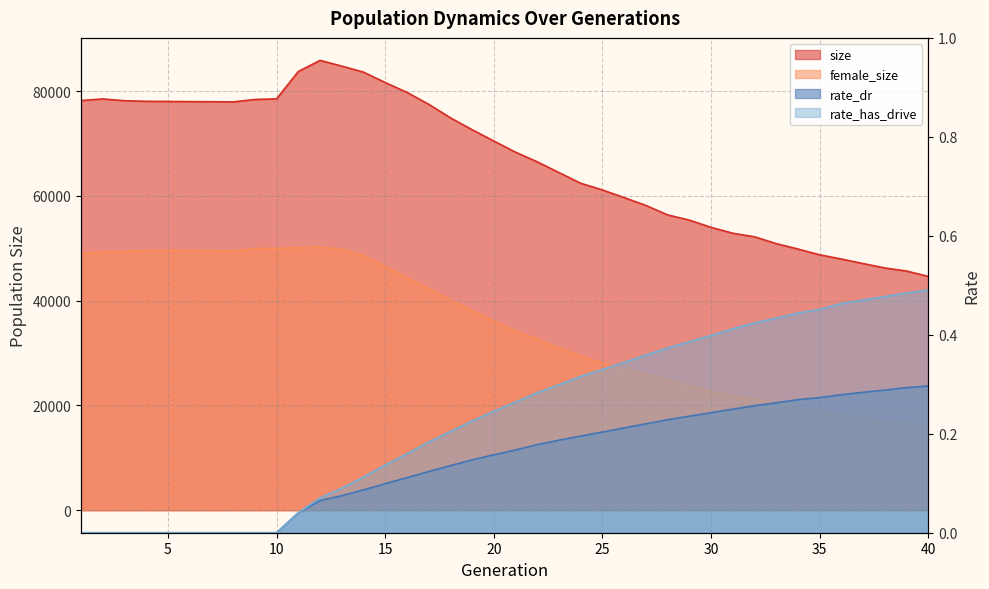

At how many categories does at least one series exceed 59939?

25